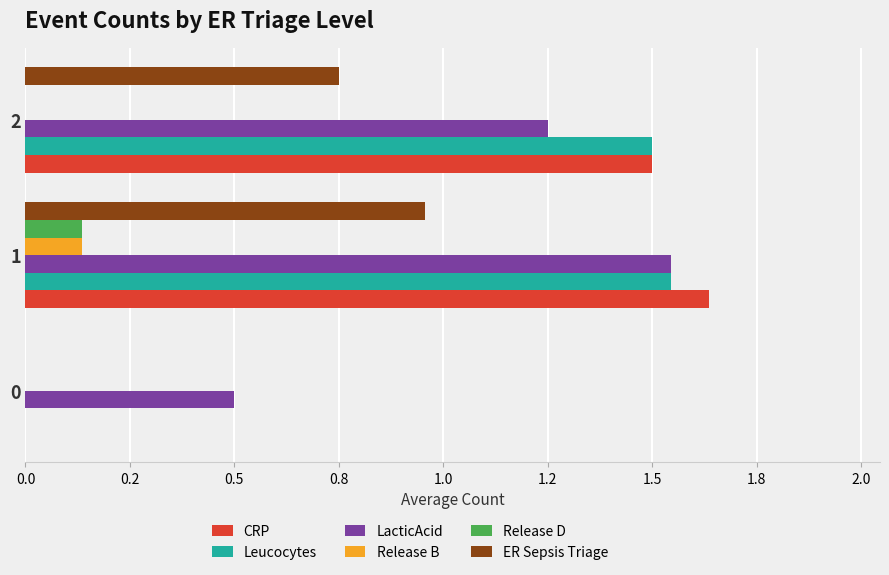

What are all the series names shown in the legend?

CRP, Leucocytes, LacticAcid, Release B, Release D, ER Sepsis Triage